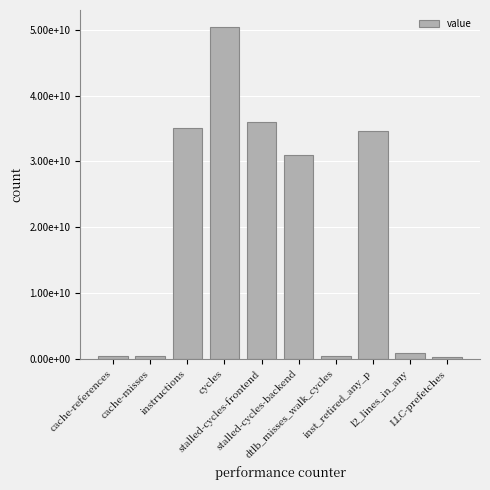

The chart shows a value of 516641093 at cache-references. True or false?

True